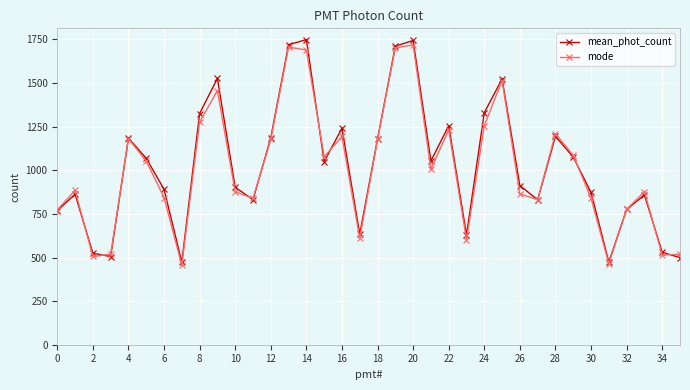

How many interior local peaks does the mode series have?

10